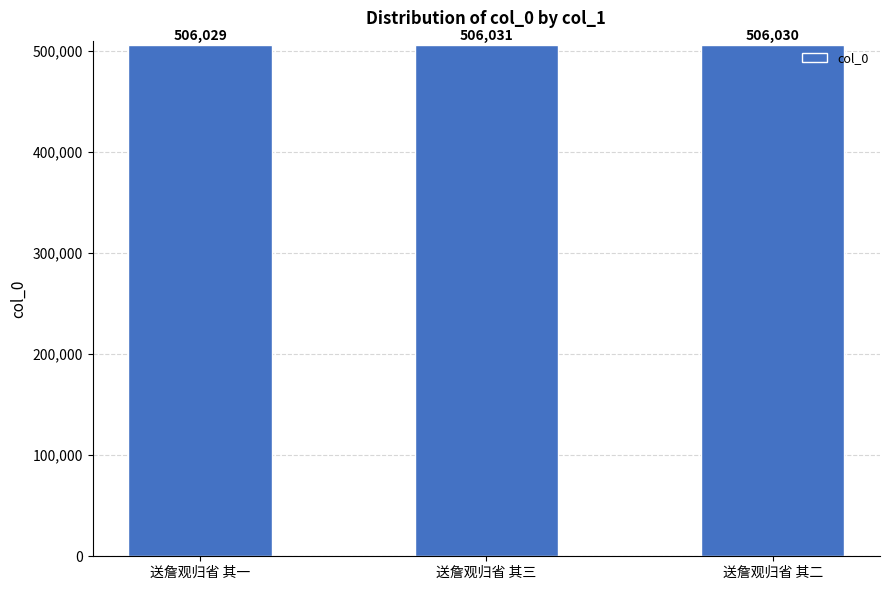

Between 送詹观归省 其三 and 送詹观归省 其二, which is larger?

送詹观归省 其三